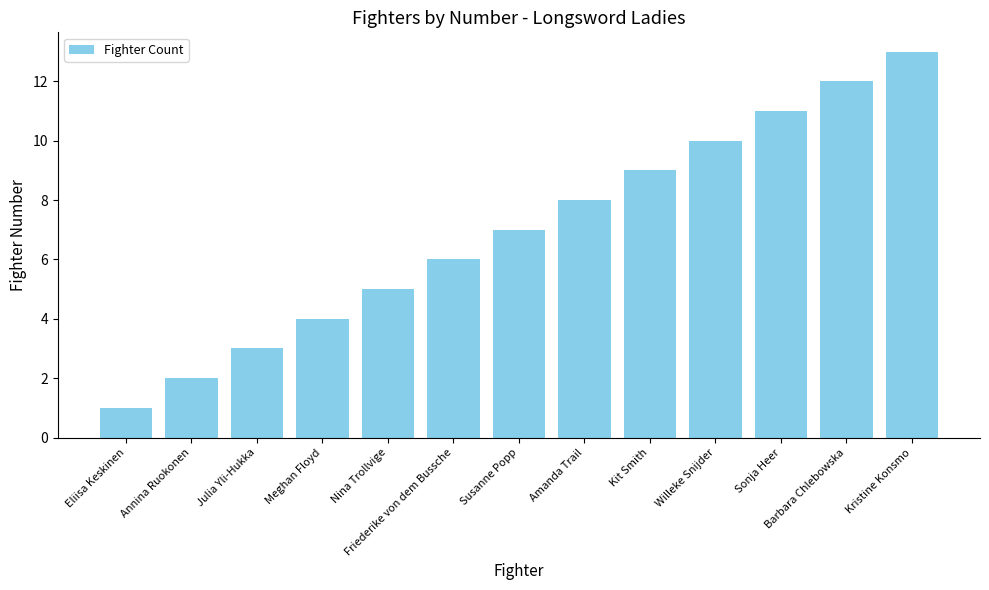

List the labels in order of value, smallest first.

Eliisa Keskinen, Annina Ruokonen, Julia Yli-Hukka, Meghan Floyd, Nina Trollvige, Friederike von dem Bussche, Susanne Popp, Amanda Trail, Kit Smith, Willeke Snijder, Sonja Heer, Barbara Chlebowska, Kristine Konsmo